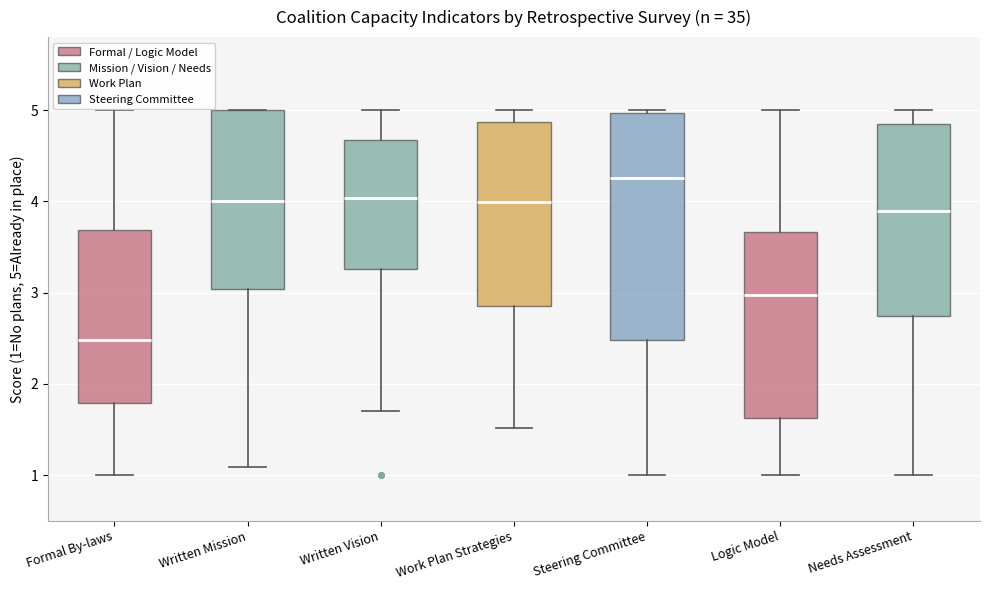

Which box is the tallest, from its lower edge to its upper edge?

Steering Committee